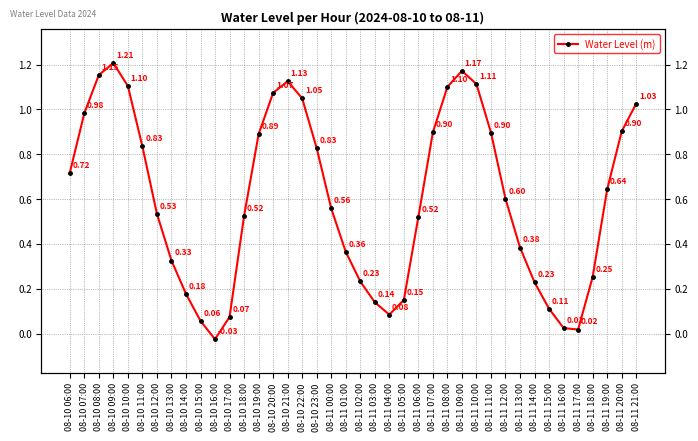

At which category does the chart reach its peak across all series?

08-10 09:00